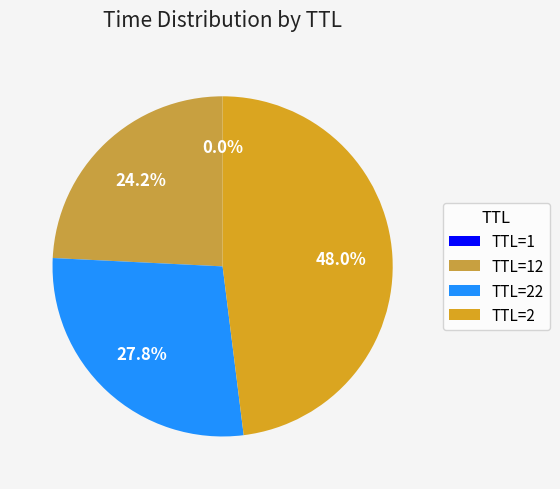

Does any single category account for the majority?

No